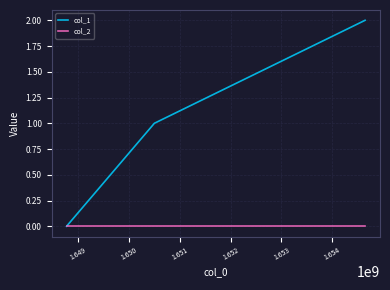

How many values in the col_1 series are below 1?

1